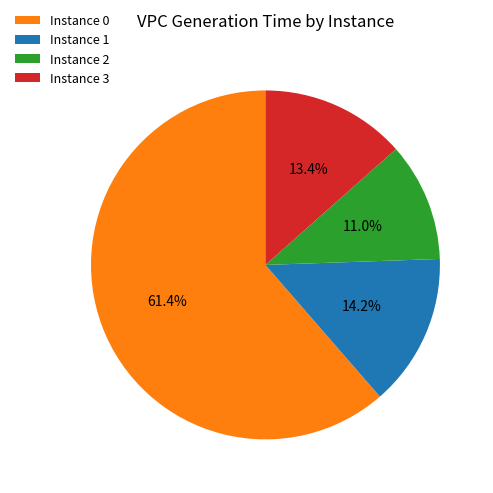

What percentage is NOT represented by Instance 0?

38.6%